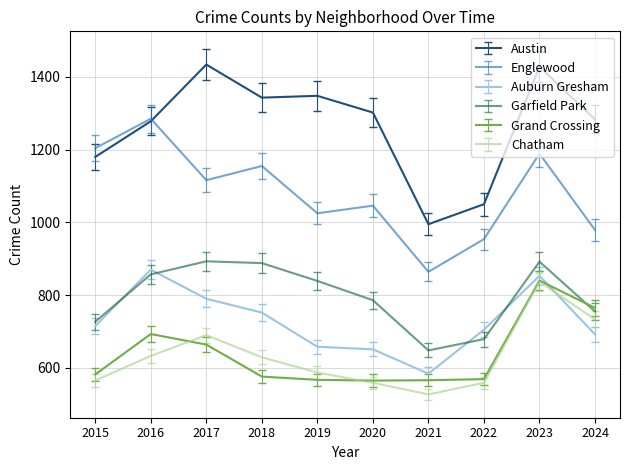

Which series ends up on top after the final intersection of Garfield Park and Auburn Gresham?

Garfield Park